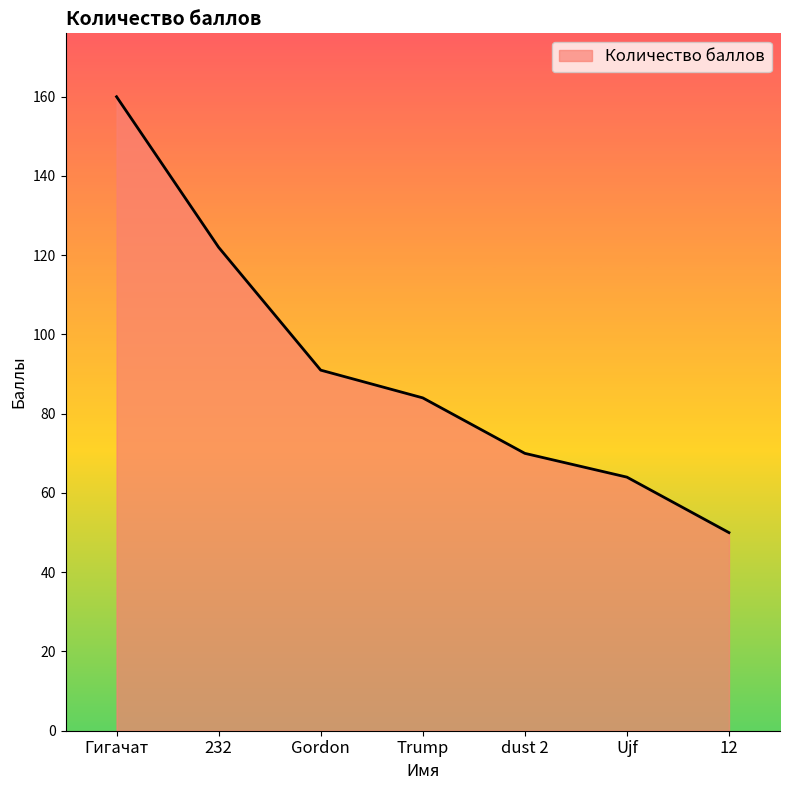

How many values are below 84?

3